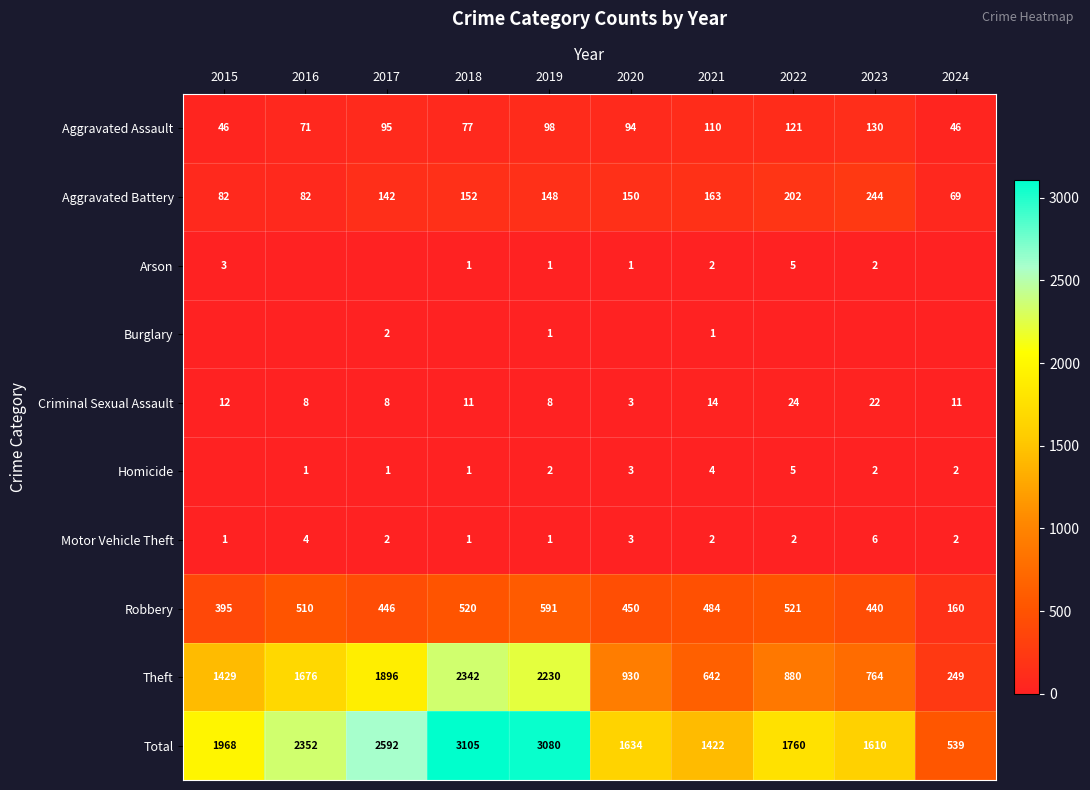

What is the difference between the maximum and second lowest values in the Motor Vehicle Theft series?

5